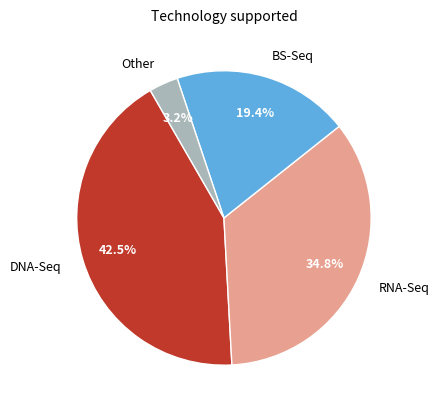

Between RNA-Seq and Other, which is larger?

RNA-Seq